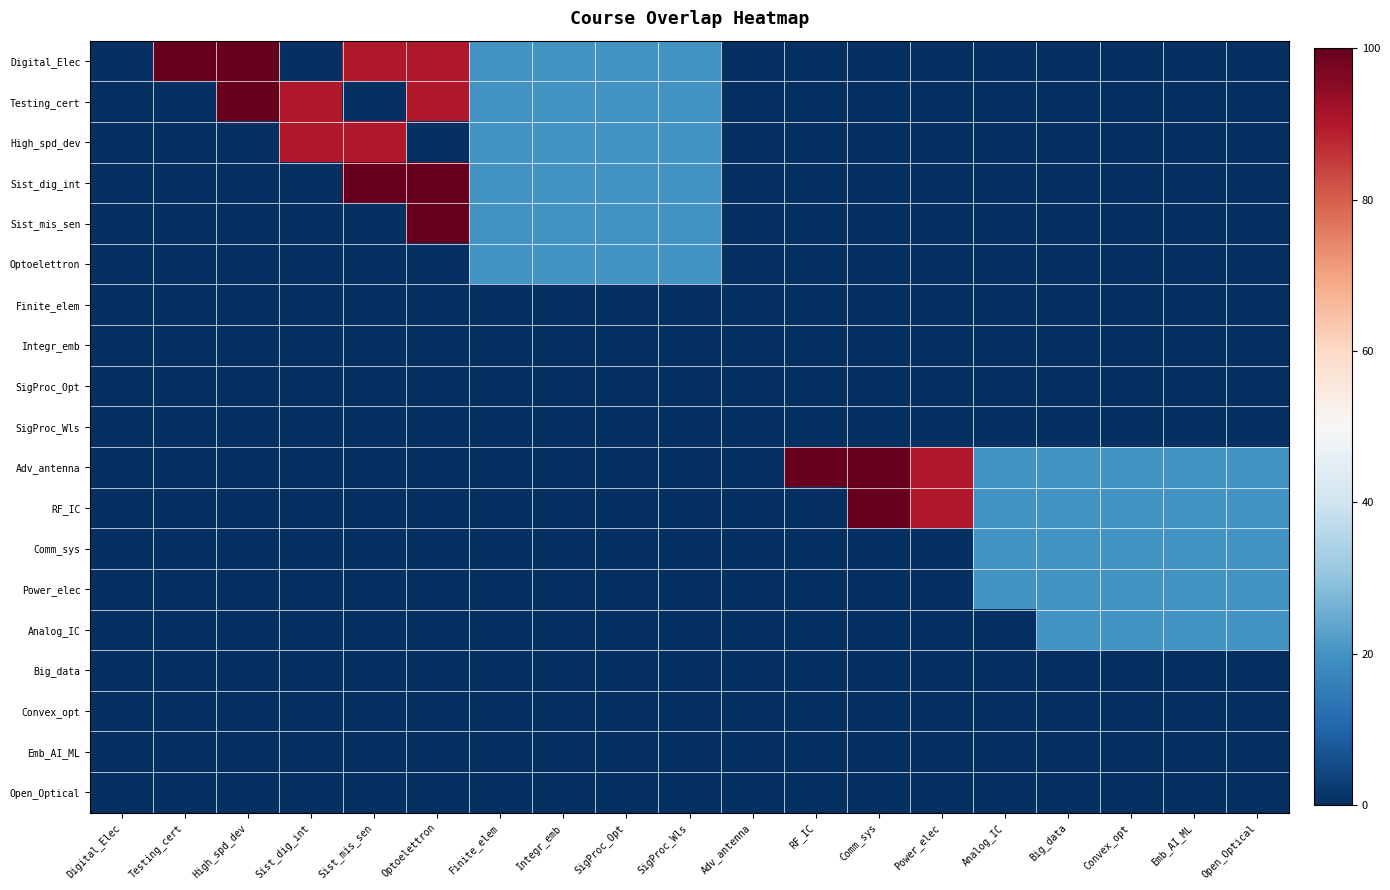

Reading right to left, list all the values displayed in this chart.

Digital_Elec: Open_Optical=0	Emb_AI_ML=0	Convex_opt=0	Big_data=0	Analog_IC=0	Power_elec=0	Comm_sys=0	RF_IC=0	Adv_antenna=0	SigProc_Wls=20	SigProc_Opt=20	Integr_emb=20	Finite_elem=20	Optoelettron=90	Sist_mis_sen=90	Sist_dig_int=0	High_spd_dev=100	Testing_cert=100	Digital_Elec=0
Testing_cert: Open_Optical=0	Emb_AI_ML=0	Convex_opt=0	Big_data=0	Analog_IC=0	Power_elec=0	Comm_sys=0	RF_IC=0	Adv_antenna=0	SigProc_Wls=20	SigProc_Opt=20	Integr_emb=20	Finite_elem=20	Optoelettron=90	Sist_mis_sen=0	Sist_dig_int=90	High_spd_dev=100	Testing_cert=0	Digital_Elec=0
High_spd_dev: Open_Optical=0	Emb_AI_ML=0	Convex_opt=0	Big_data=0	Analog_IC=0	Power_elec=0	Comm_sys=0	RF_IC=0	Adv_antenna=0	SigProc_Wls=20	SigProc_Opt=20	Integr_emb=20	Finite_elem=20	Optoelettron=0	Sist_mis_sen=90	Sist_dig_int=90	High_spd_dev=0	Testing_cert=0	Digital_Elec=0
Sist_dig_int: Open_Optical=0	Emb_AI_ML=0	Convex_opt=0	Big_data=0	Analog_IC=0	Power_elec=0	Comm_sys=0	RF_IC=0	Adv_antenna=0	SigProc_Wls=20	SigProc_Opt=20	Integr_emb=20	Finite_elem=20	Optoelettron=100	Sist_mis_sen=100	Sist_dig_int=0	High_spd_dev=0	Testing_cert=0	Digital_Elec=0
Sist_mis_sen: Open_Optical=0	Emb_AI_ML=0	Convex_opt=0	Big_data=0	Analog_IC=0	Power_elec=0	Comm_sys=0	RF_IC=0	Adv_antenna=0	SigProc_Wls=20	SigProc_Opt=20	Integr_emb=20	Finite_elem=20	Optoelettron=100	Sist_mis_sen=0	Sist_dig_int=0	High_spd_dev=0	Testing_cert=0	Digital_Elec=0
Optoelettron: Open_Optical=0	Emb_AI_ML=0	Convex_opt=0	Big_data=0	Analog_IC=0	Power_elec=0	Comm_sys=0	RF_IC=0	Adv_antenna=0	SigProc_Wls=20	SigProc_Opt=20	Integr_emb=20	Finite_elem=20	Optoelettron=0	Sist_mis_sen=0	Sist_dig_int=0	High_spd_dev=0	Testing_cert=0	Digital_Elec=0
Finite_elem: Open_Optical=0	Emb_AI_ML=0	Convex_opt=0	Big_data=0	Analog_IC=0	Power_elec=0	Comm_sys=0	RF_IC=0	Adv_antenna=0	SigProc_Wls=0	SigProc_Opt=0	Integr_emb=0	Finite_elem=0	Optoelettron=0	Sist_mis_sen=0	Sist_dig_int=0	High_spd_dev=0	Testing_cert=0	Digital_Elec=0
Integr_emb: Open_Optical=0	Emb_AI_ML=0	Convex_opt=0	Big_data=0	Analog_IC=0	Power_elec=0	Comm_sys=0	RF_IC=0	Adv_antenna=0	SigProc_Wls=0	SigProc_Opt=0	Integr_emb=0	Finite_elem=0	Optoelettron=0	Sist_mis_sen=0	Sist_dig_int=0	High_spd_dev=0	Testing_cert=0	Digital_Elec=0
SigProc_Opt: Open_Optical=0	Emb_AI_ML=0	Convex_opt=0	Big_data=0	Analog_IC=0	Power_elec=0	Comm_sys=0	RF_IC=0	Adv_antenna=0	SigProc_Wls=0	SigProc_Opt=0	Integr_emb=0	Finite_elem=0	Optoelettron=0	Sist_mis_sen=0	Sist_dig_int=0	High_spd_dev=0	Testing_cert=0	Digital_Elec=0
SigProc_Wls: Open_Optical=0	Emb_AI_ML=0	Convex_opt=0	Big_data=0	Analog_IC=0	Power_elec=0	Comm_sys=0	RF_IC=0	Adv_antenna=0	SigProc_Wls=0	SigProc_Opt=0	Integr_emb=0	Finite_elem=0	Optoelettron=0	Sist_mis_sen=0	Sist_dig_int=0	High_spd_dev=0	Testing_cert=0	Digital_Elec=0
Adv_antenna: Open_Optical=20	Emb_AI_ML=20	Convex_opt=20	Big_data=20	Analog_IC=20	Power_elec=90	Comm_sys=100	RF_IC=100	Adv_antenna=0	SigProc_Wls=0	SigProc_Opt=0	Integr_emb=0	Finite_elem=0	Optoelettron=0	Sist_mis_sen=0	Sist_dig_int=0	High_spd_dev=0	Testing_cert=0	Digital_Elec=0
RF_IC: Open_Optical=20	Emb_AI_ML=20	Convex_opt=20	Big_data=20	Analog_IC=20	Power_elec=90	Comm_sys=100	RF_IC=0	Adv_antenna=0	SigProc_Wls=0	SigProc_Opt=0	Integr_emb=0	Finite_elem=0	Optoelettron=0	Sist_mis_sen=0	Sist_dig_int=0	High_spd_dev=0	Testing_cert=0	Digital_Elec=0
Comm_sys: Open_Optical=20	Emb_AI_ML=20	Convex_opt=20	Big_data=20	Analog_IC=20	Power_elec=0	Comm_sys=0	RF_IC=0	Adv_antenna=0	SigProc_Wls=0	SigProc_Opt=0	Integr_emb=0	Finite_elem=0	Optoelettron=0	Sist_mis_sen=0	Sist_dig_int=0	High_spd_dev=0	Testing_cert=0	Digital_Elec=0
Power_elec: Open_Optical=20	Emb_AI_ML=20	Convex_opt=20	Big_data=20	Analog_IC=20	Power_elec=0	Comm_sys=0	RF_IC=0	Adv_antenna=0	SigProc_Wls=0	SigProc_Opt=0	Integr_emb=0	Finite_elem=0	Optoelettron=0	Sist_mis_sen=0	Sist_dig_int=0	High_spd_dev=0	Testing_cert=0	Digital_Elec=0
Analog_IC: Open_Optical=20	Emb_AI_ML=20	Convex_opt=20	Big_data=20	Analog_IC=0	Power_elec=0	Comm_sys=0	RF_IC=0	Adv_antenna=0	SigProc_Wls=0	SigProc_Opt=0	Integr_emb=0	Finite_elem=0	Optoelettron=0	Sist_mis_sen=0	Sist_dig_int=0	High_spd_dev=0	Testing_cert=0	Digital_Elec=0
Big_data: Open_Optical=0	Emb_AI_ML=0	Convex_opt=0	Big_data=0	Analog_IC=0	Power_elec=0	Comm_sys=0	RF_IC=0	Adv_antenna=0	SigProc_Wls=0	SigProc_Opt=0	Integr_emb=0	Finite_elem=0	Optoelettron=0	Sist_mis_sen=0	Sist_dig_int=0	High_spd_dev=0	Testing_cert=0	Digital_Elec=0
Convex_opt: Open_Optical=0	Emb_AI_ML=0	Convex_opt=0	Big_data=0	Analog_IC=0	Power_elec=0	Comm_sys=0	RF_IC=0	Adv_antenna=0	SigProc_Wls=0	SigProc_Opt=0	Integr_emb=0	Finite_elem=0	Optoelettron=0	Sist_mis_sen=0	Sist_dig_int=0	High_spd_dev=0	Testing_cert=0	Digital_Elec=0
Emb_AI_ML: Open_Optical=0	Emb_AI_ML=0	Convex_opt=0	Big_data=0	Analog_IC=0	Power_elec=0	Comm_sys=0	RF_IC=0	Adv_antenna=0	SigProc_Wls=0	SigProc_Opt=0	Integr_emb=0	Finite_elem=0	Optoelettron=0	Sist_mis_sen=0	Sist_dig_int=0	High_spd_dev=0	Testing_cert=0	Digital_Elec=0
Open_Optical: Open_Optical=0	Emb_AI_ML=0	Convex_opt=0	Big_data=0	Analog_IC=0	Power_elec=0	Comm_sys=0	RF_IC=0	Adv_antenna=0	SigProc_Wls=0	SigProc_Opt=0	Integr_emb=0	Finite_elem=0	Optoelettron=0	Sist_mis_sen=0	Sist_dig_int=0	High_spd_dev=0	Testing_cert=0	Digital_Elec=0